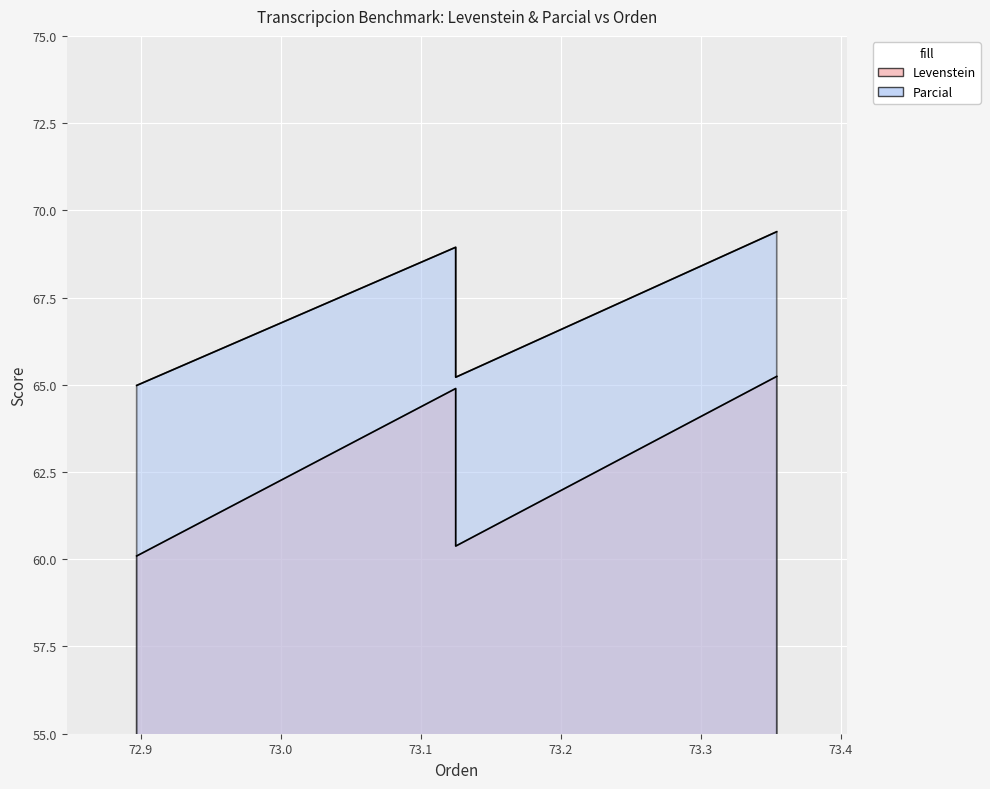

True or false: Parcial and Levenstein intersect in this chart.

False